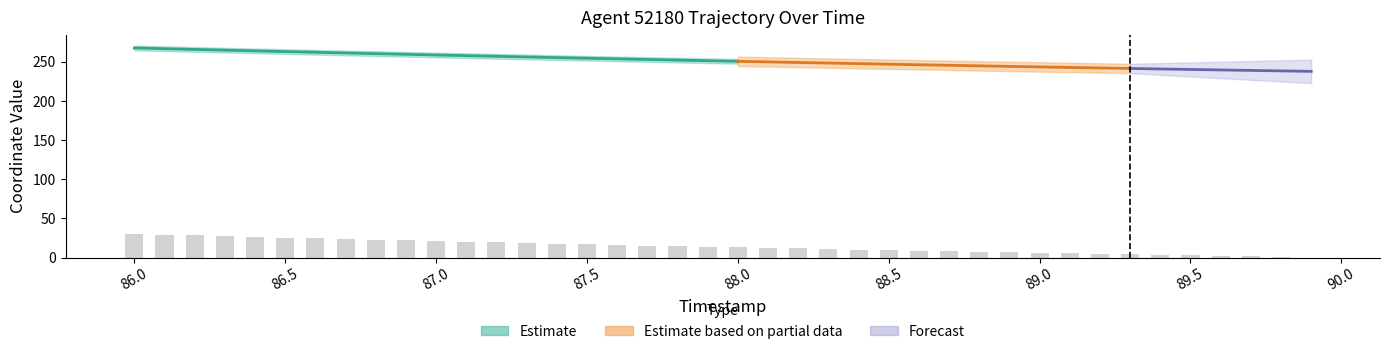

What is the sum of all values?

560.2